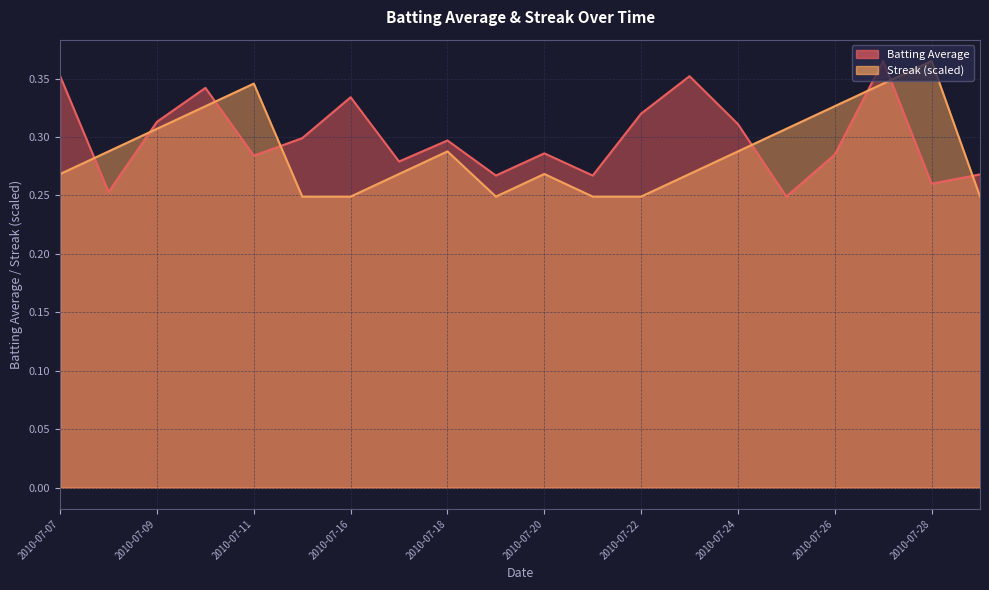

Is it true that Streak equals 0.1 at 2010-07-19?

False